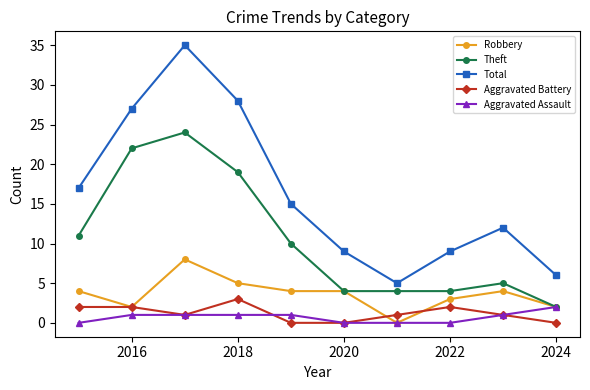

True or false: Total and Aggravated Assault intersect in this chart.

False